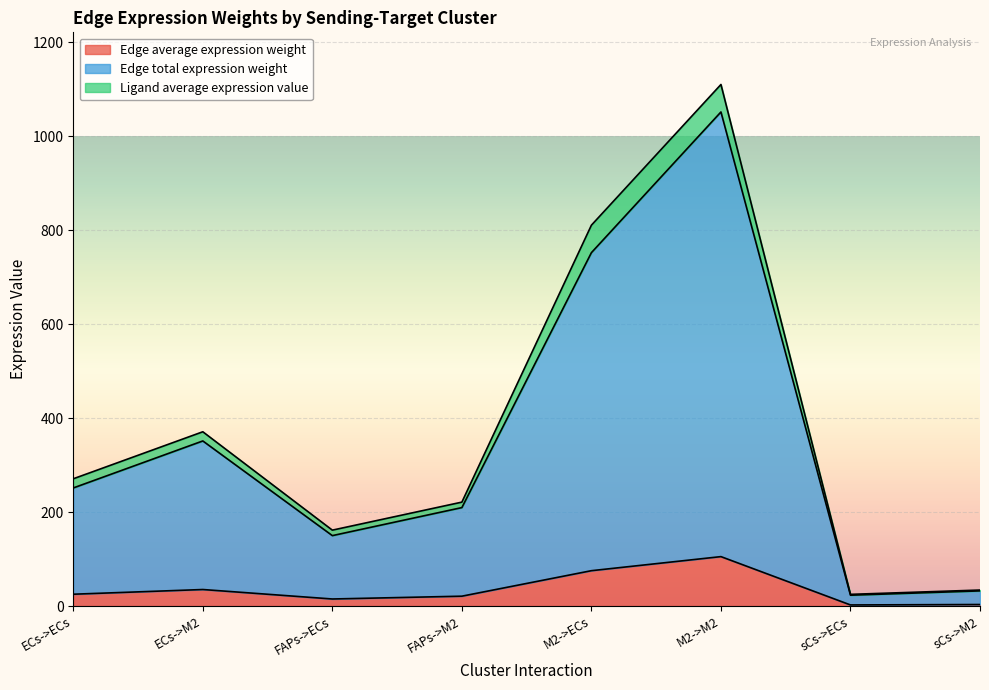

True or false: Edge average expression weight has a value of 20.9 at FAPs->M2.

True